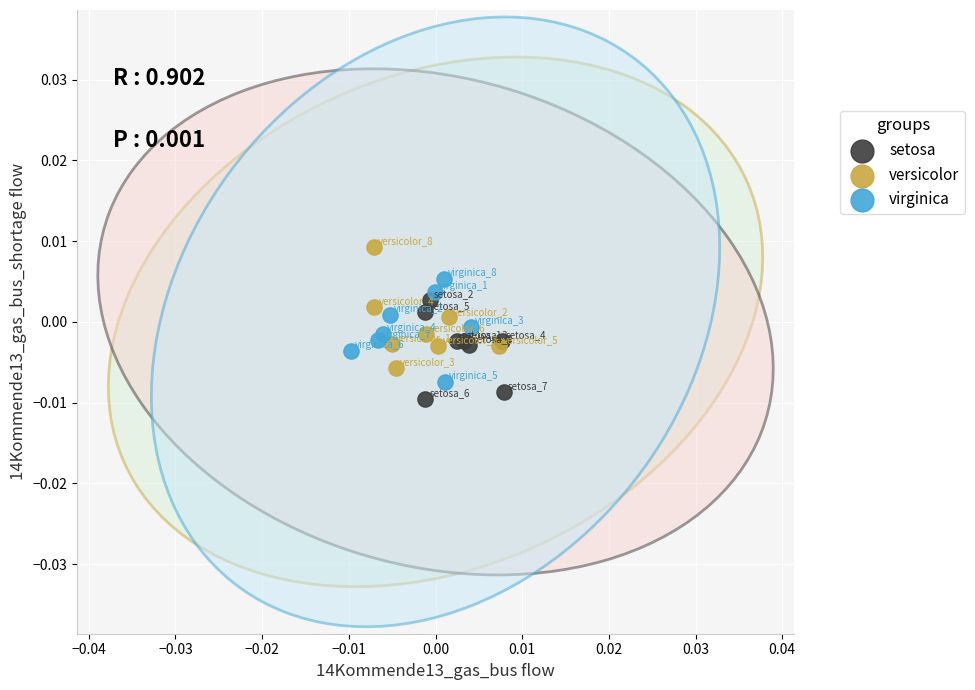

Which series contains the highest Y value?

versicolor